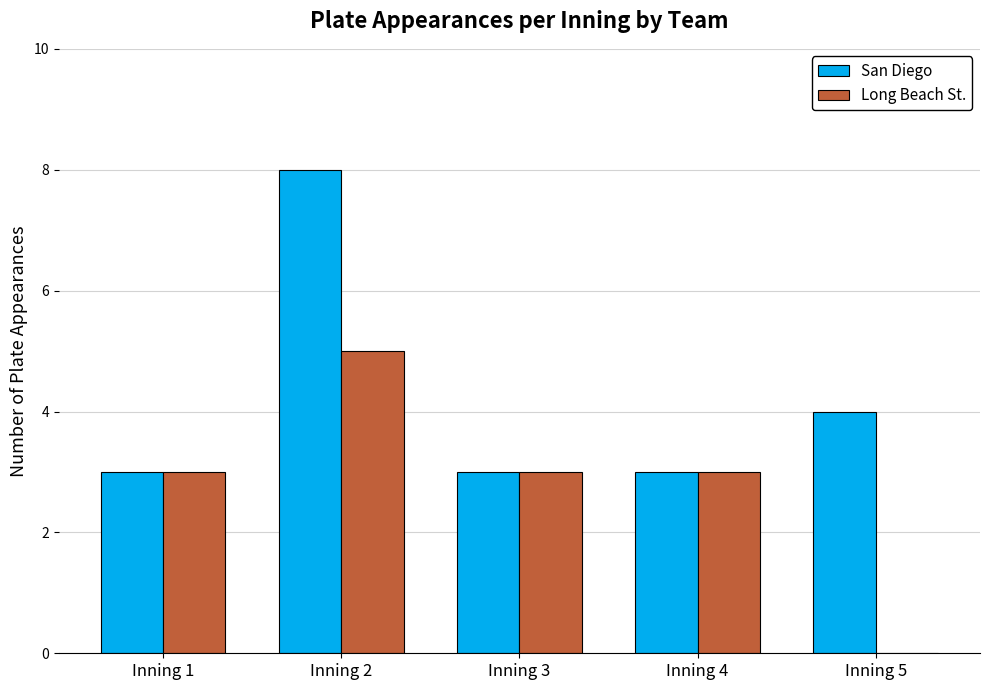

Between Inning 2 and Inning 5, which series saw the biggest shift?

Long Beach St.